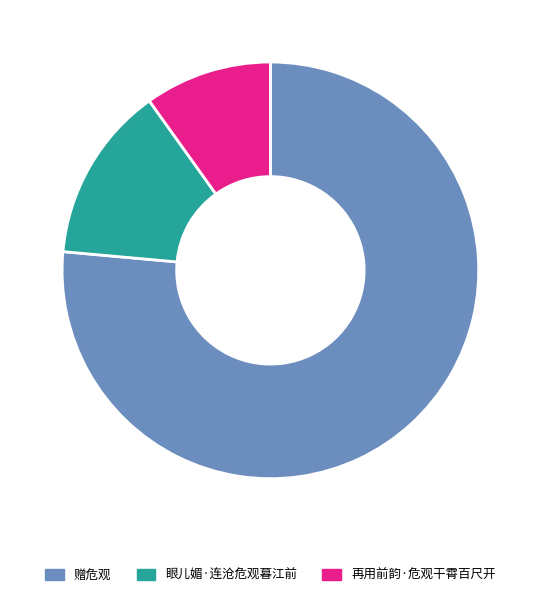

Combined, do 眼儿媚·连沧危观暮江前 and 再用前韵·危观干霄百尺开 account for over 50%?

No